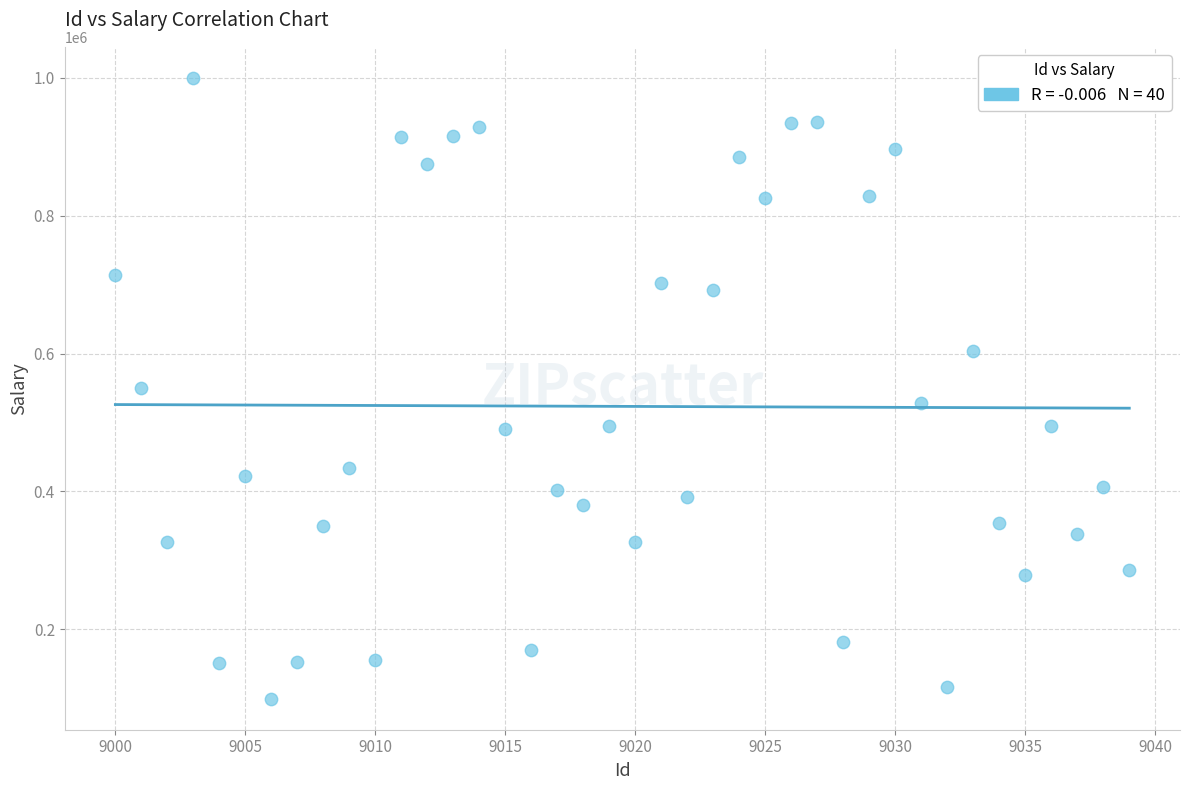

What is the range of X values (max minus min)?

39